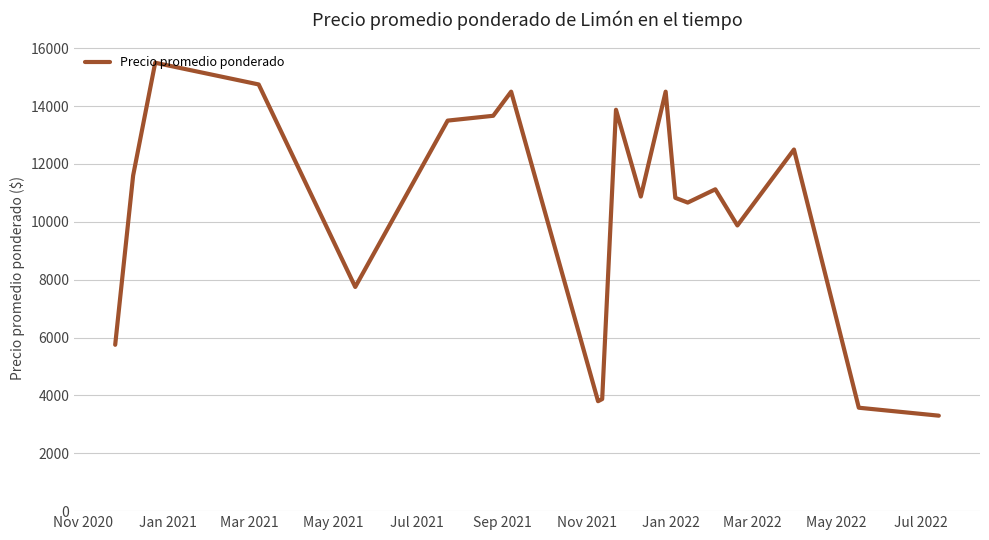

What is the greatest value displayed?

15500.0